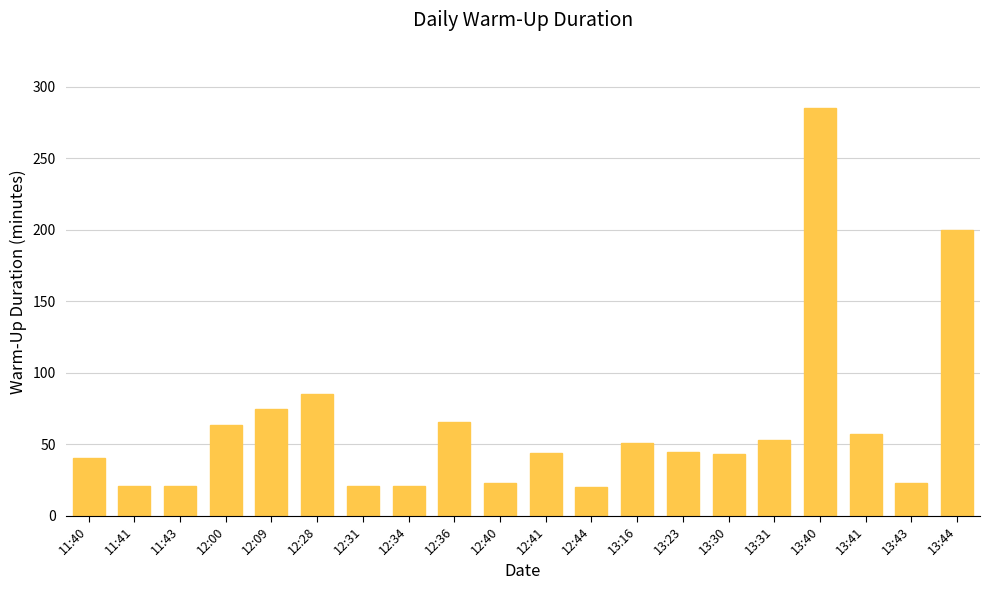

Approximately how many times larger is the value at 13:23 compared to 11:40?

1.1